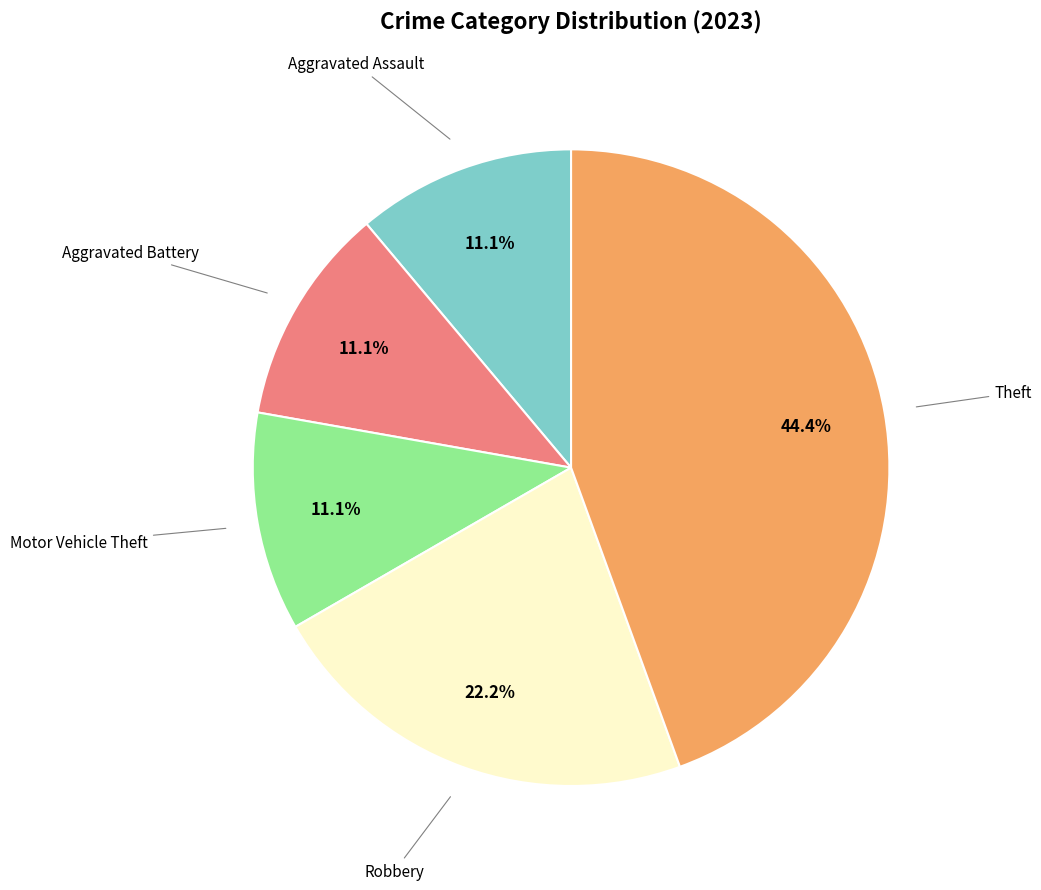

Is there any slice that represents more than half of the pie?

No